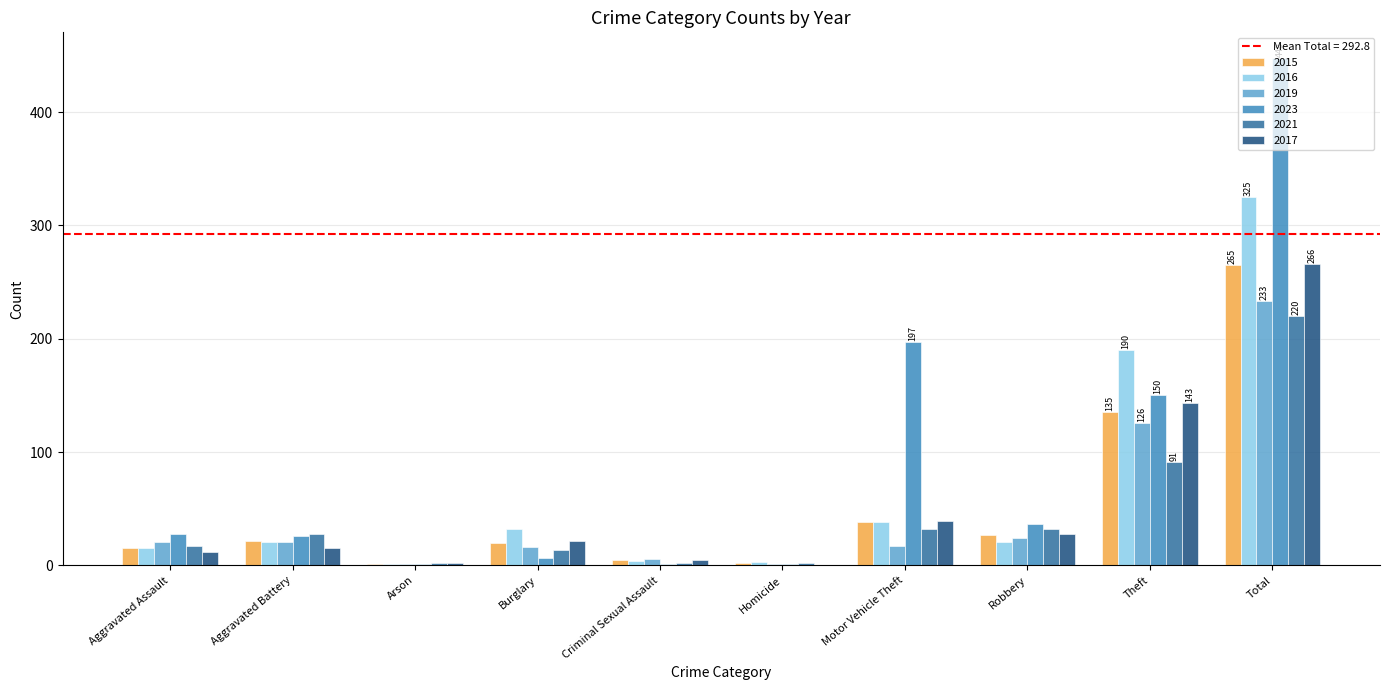

Is it true that 2019 equals 39 at Robbery?

False